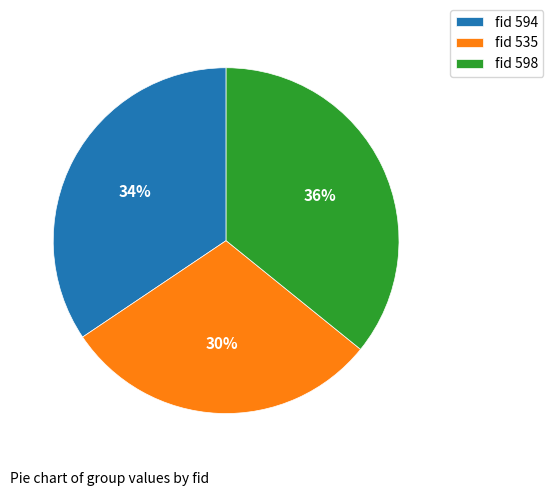

What is the smallest slice in the pie chart?

fid 535